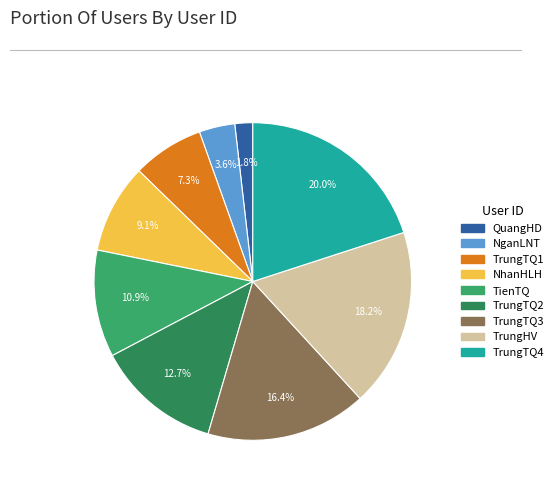

Does NganLNT represent more than half of the total?

No